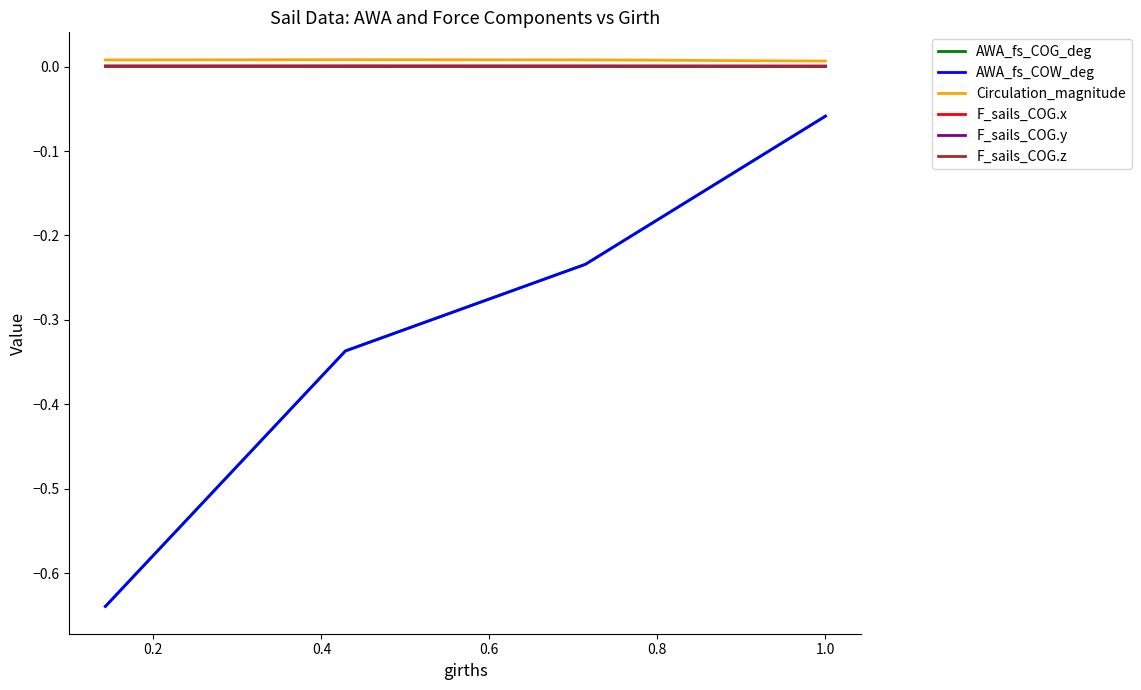

How many lines are shown in the chart?

6